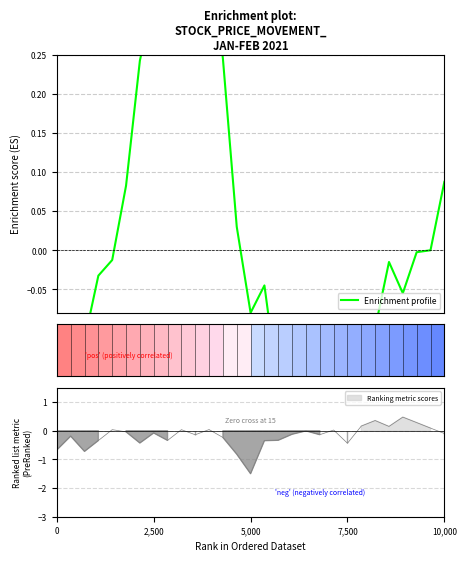

What is the greatest value displayed?

0.5